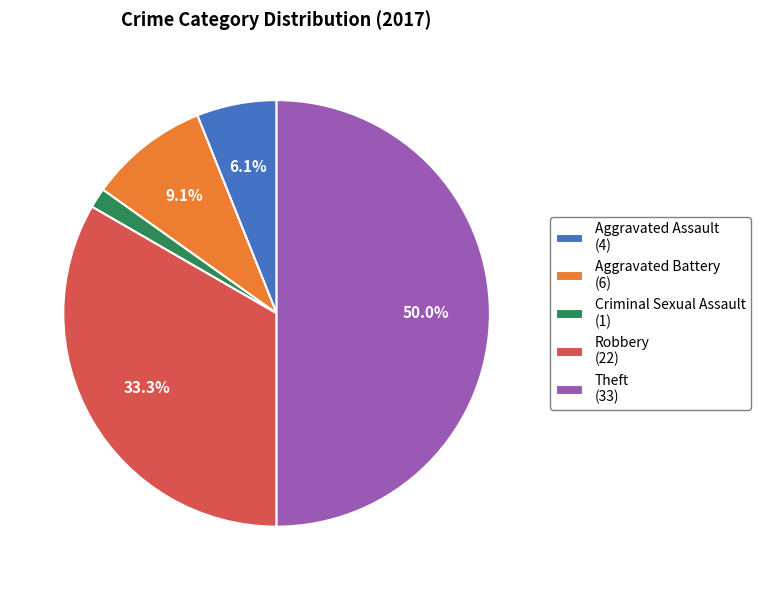

To the nearest percent, what percentage of the pie is Aggravated Battery?

9%